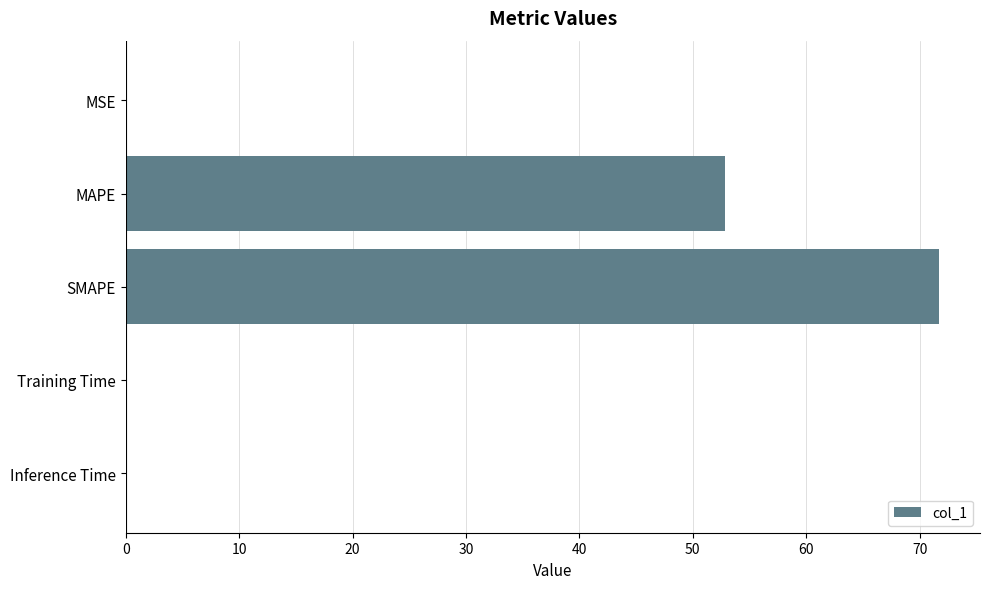

What is the approximate value at MAPE?

52.8